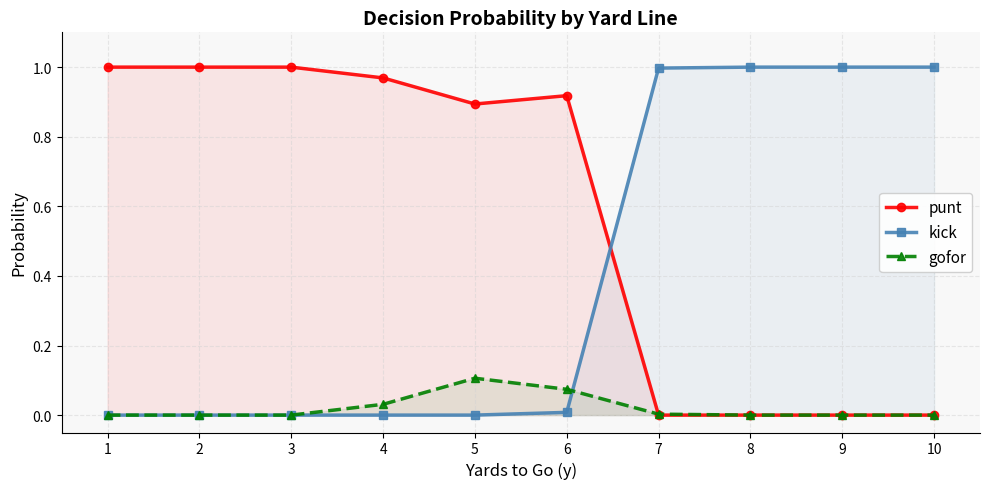

At which category does the chart reach its peak across all series?

1